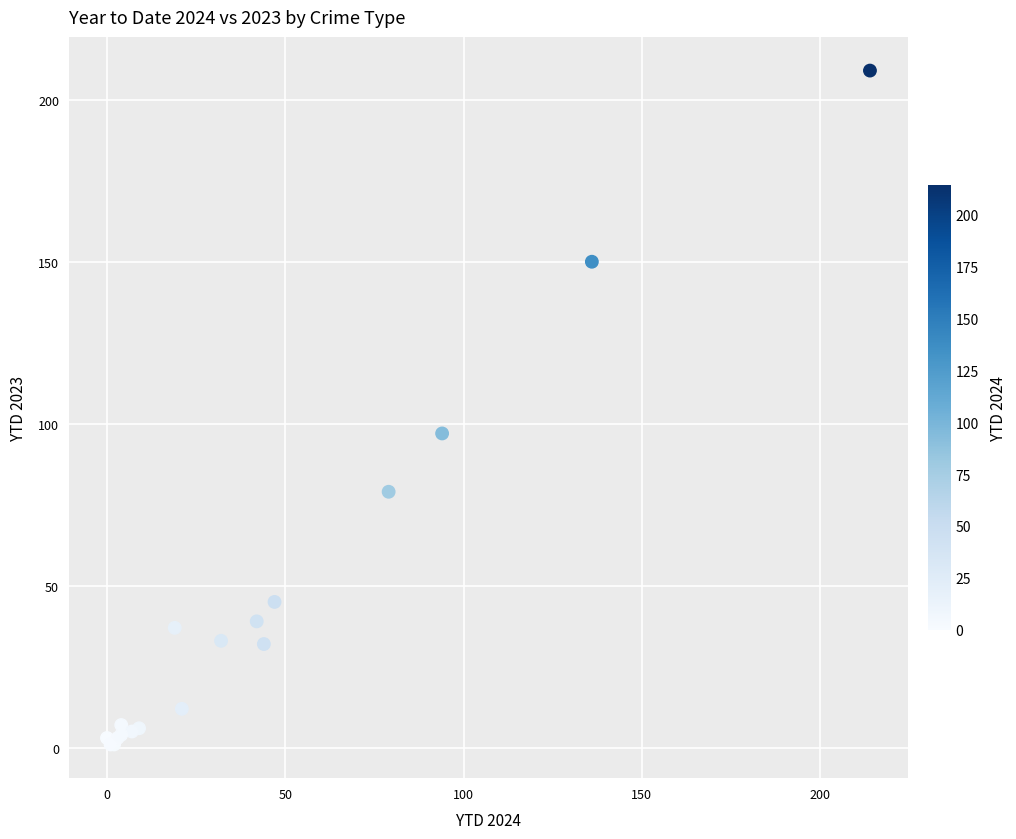

What Y value in the scatter plot is closest to 105?

97